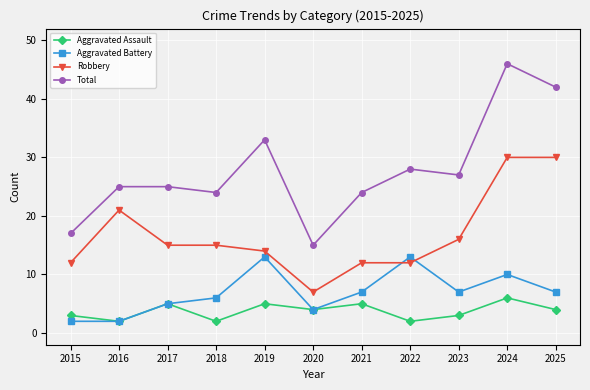

The value of Robbery at 2024 is 30. True or false?

True